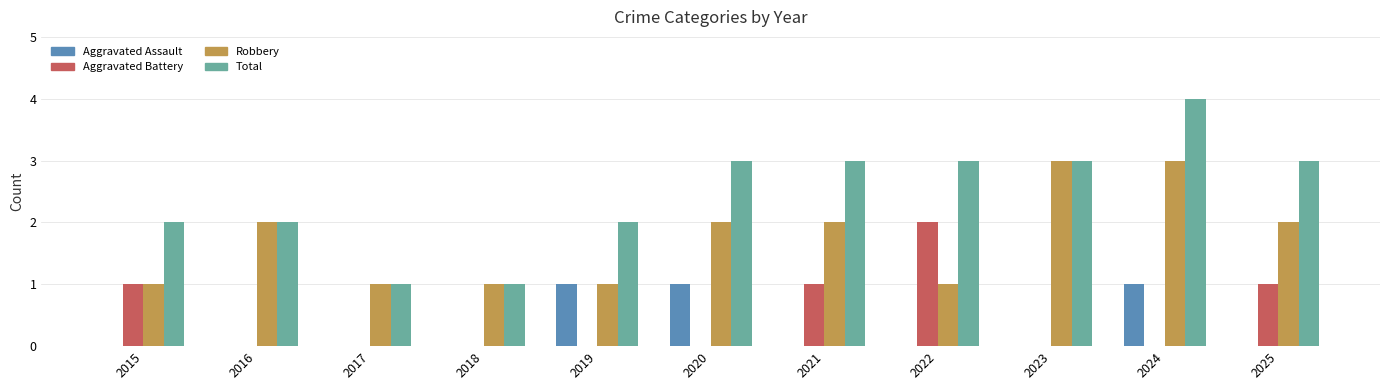

What is the sum of all Aggravated Assault values?

3